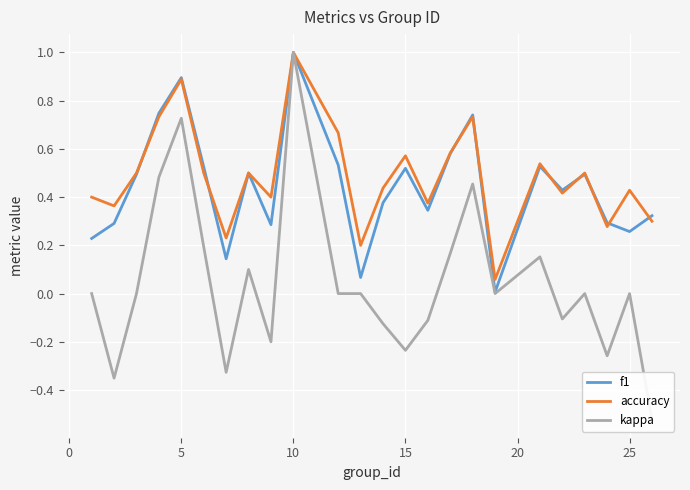

Which category has the highest value in the accuracy series?

10